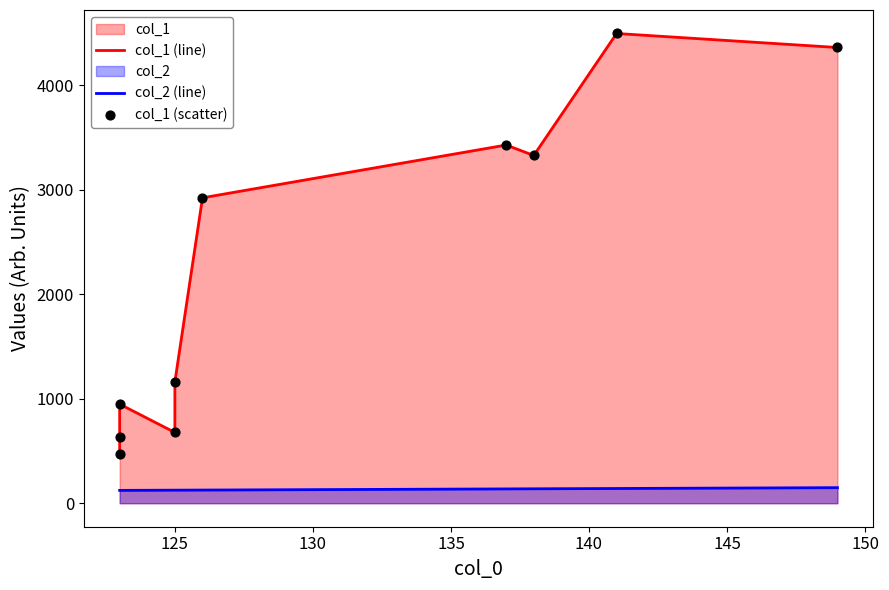

Which series reaches the maximum Y coordinate?

col_1 (line)